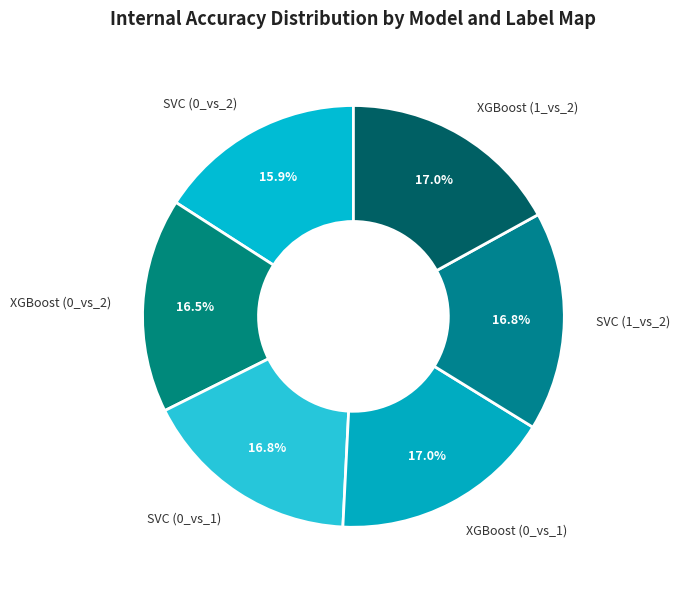

Which slice is the smallest?

SVC (0_vs_2)